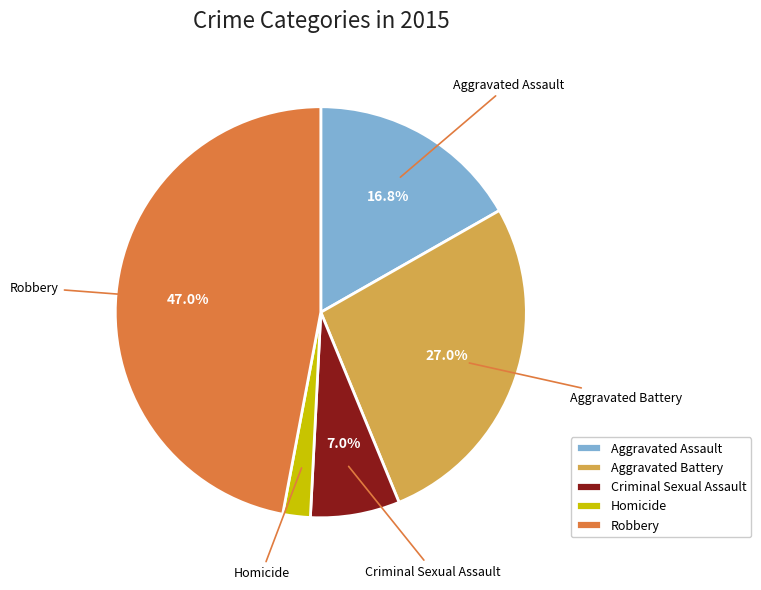

What is the largest slice in the pie chart?

Robbery